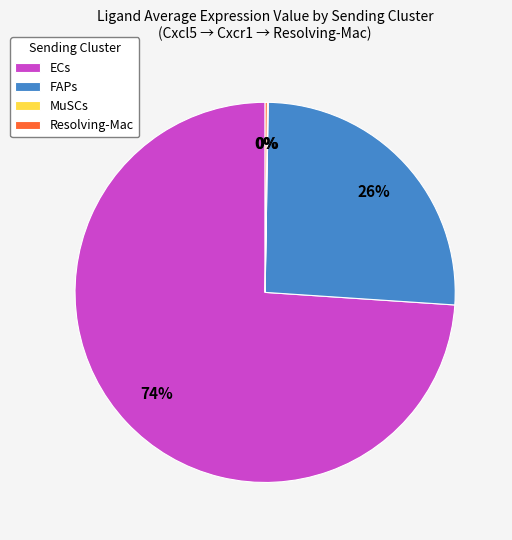

Is it true that ECs is 74% of the pie?

True